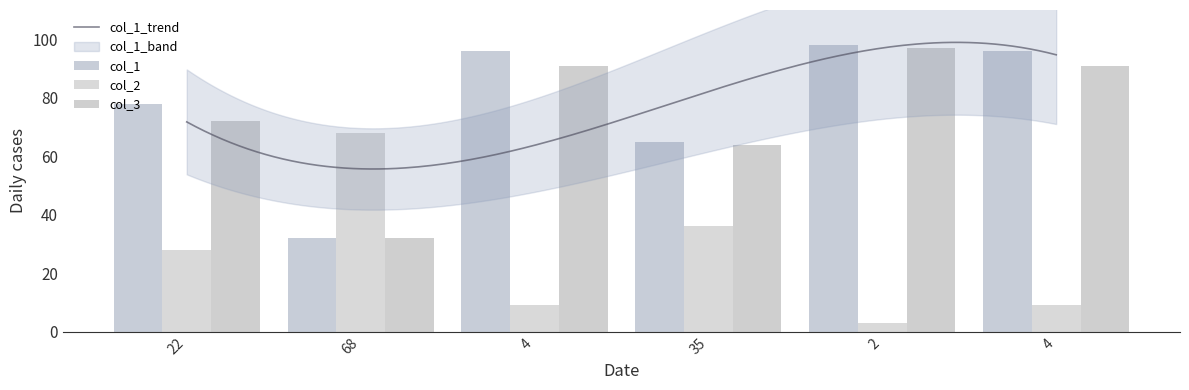

Which series has the largest total across all categories?

col_1